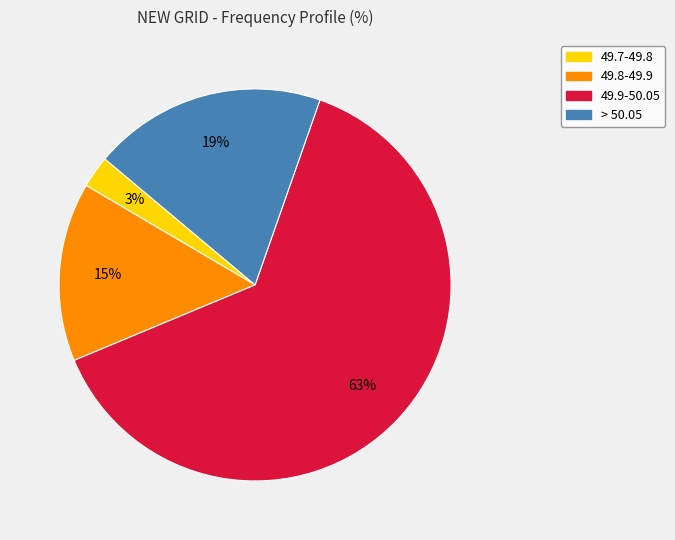

To the nearest percent, what is the average slice percentage?

25%